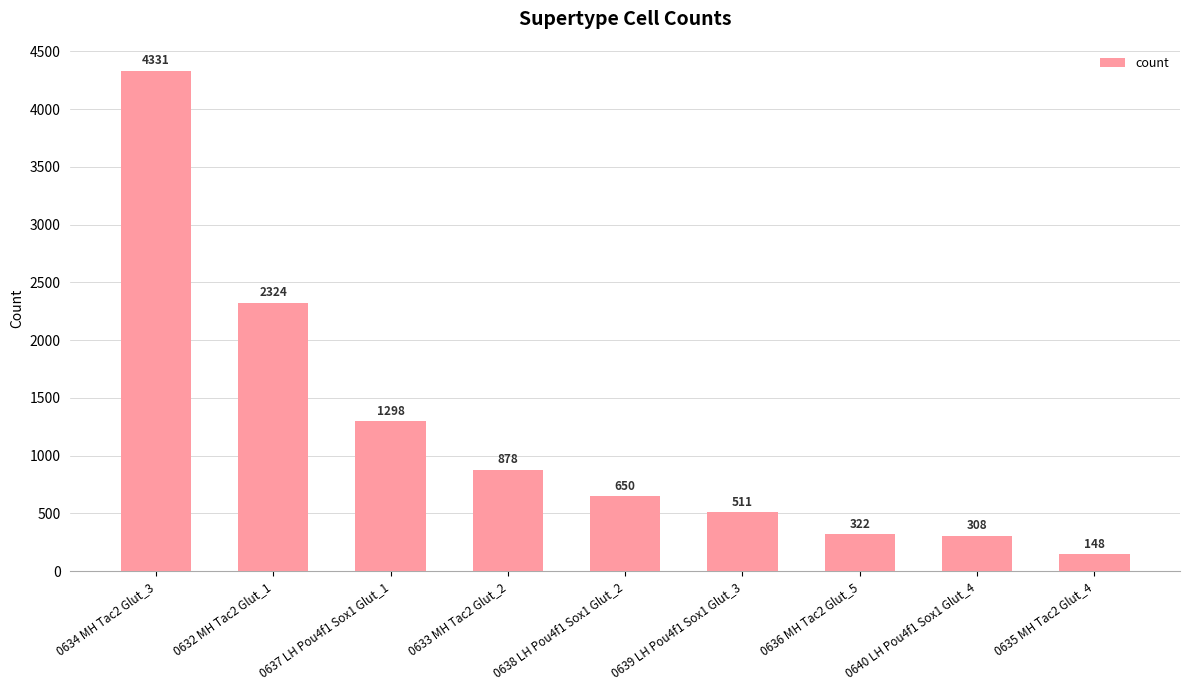

Count the number of categories in the chart.

9